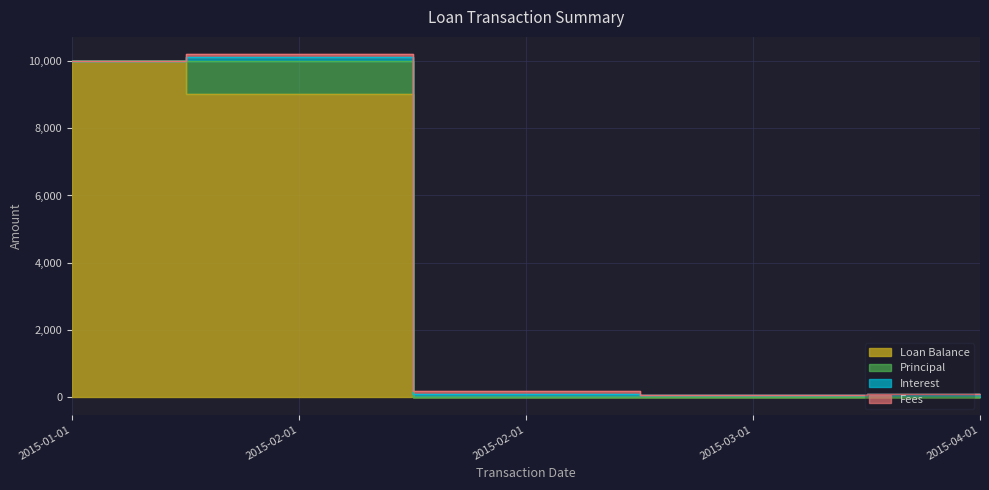

What is the difference between the highest and lowest values at 2015-03-01?

82.9